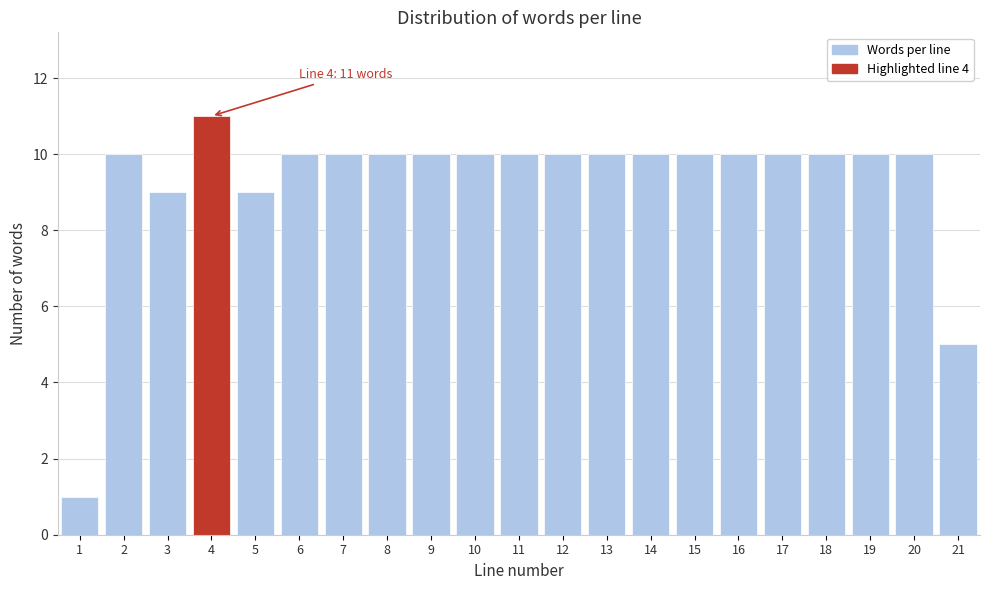

Reading left to right, what are all the values shown in this chart?

1=1	2=10	3=9	4=11	5=9	6=10	7=10	8=10	9=10	10=10	11=10	12=10	13=10	14=10	15=10	16=10	17=10	18=10	19=10	20=10	21=5